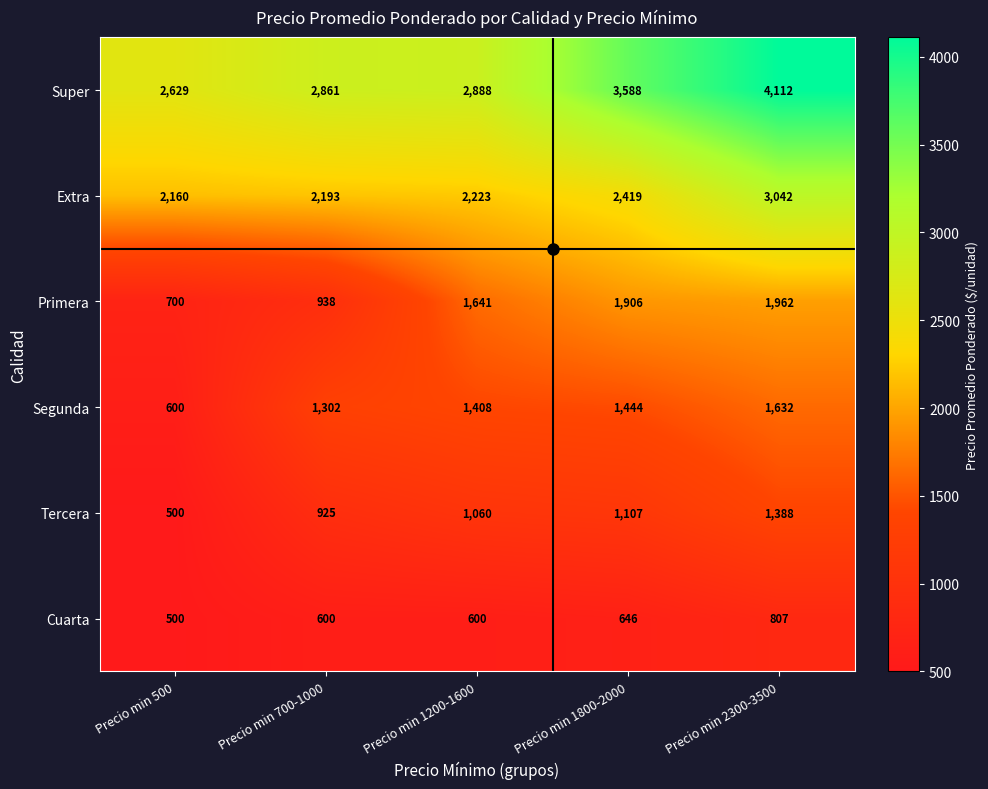

What is the difference between the second highest and minimum values in the Super series?

959